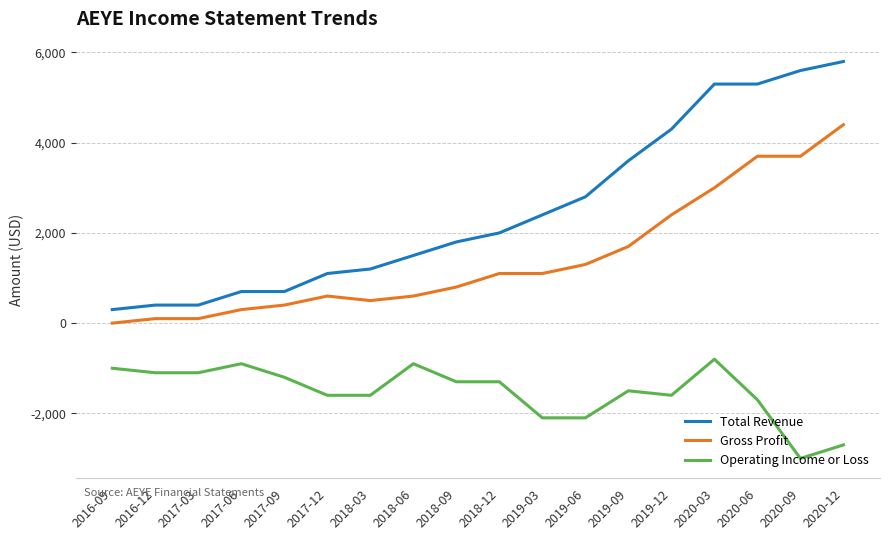

List the series in order of their peak value, lowest first.

Operating Income or Loss, Gross Profit, Total Revenue